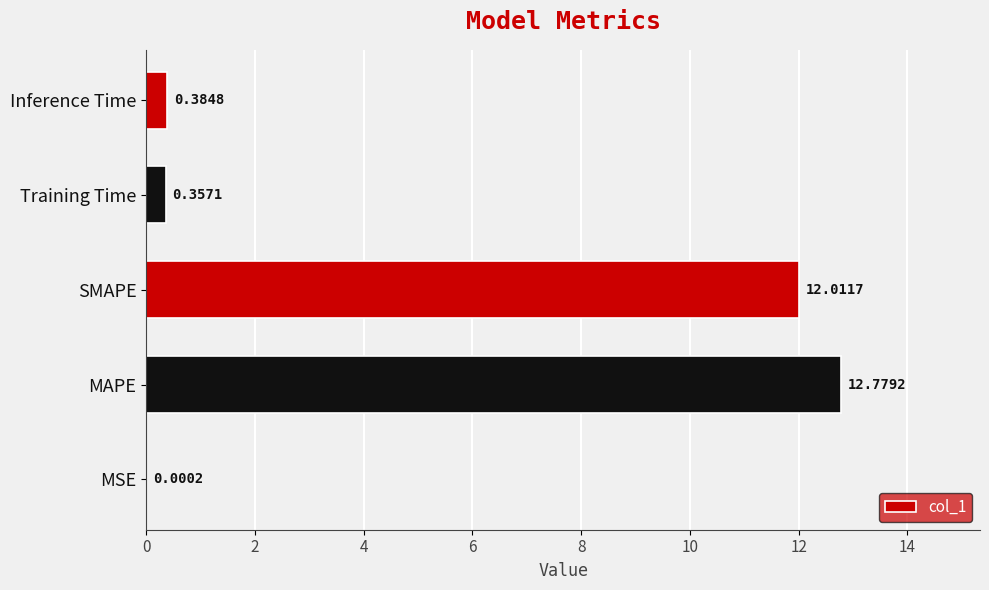

What is the change in value from MAPE to Inference Time?

-12.4